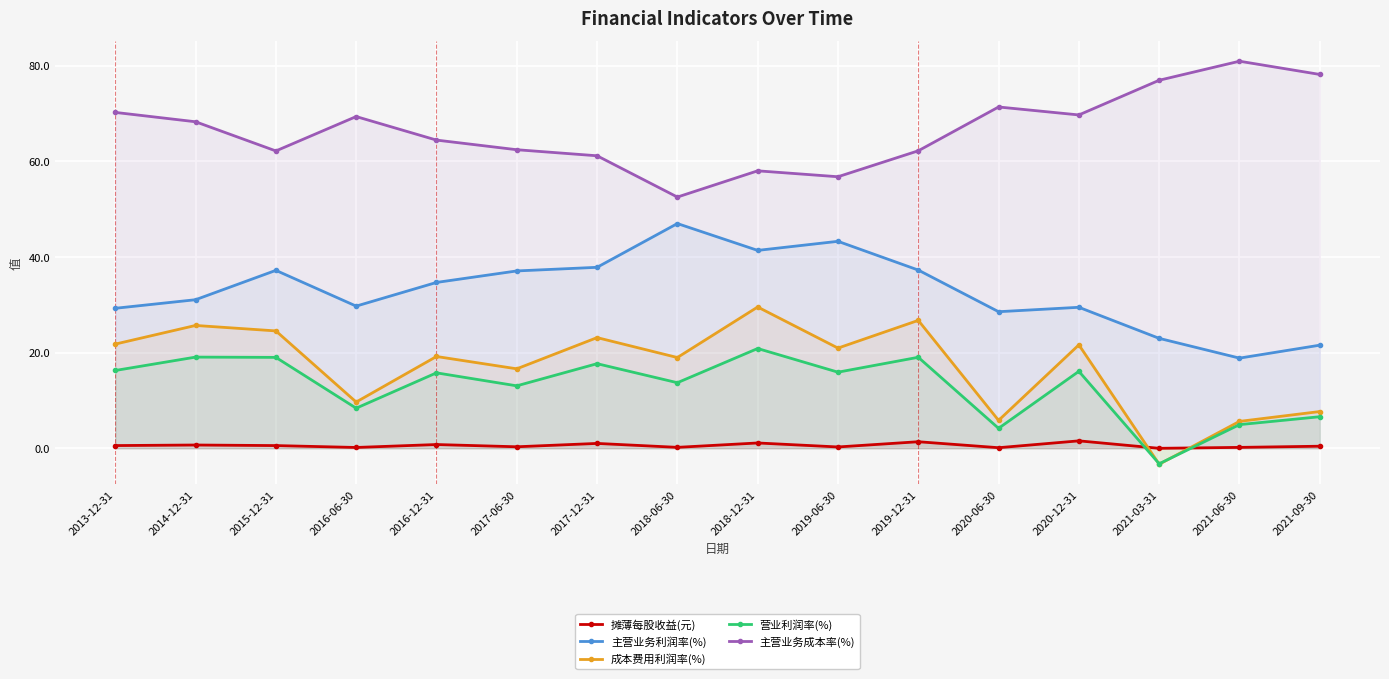

Reading left to right, transcribe all the data shown in this chart.

摊薄每股收益(元): 2013-12-31=0.5	2014-12-31=0.7	2015-12-31=0.5	2016-06-30=0.2	2016-12-31=0.8	2017-06-30=0.3	2017-12-31=1.0	2018-06-30=0.2	2018-12-31=1.1	2019-06-30=0.3	2019-12-31=1.4	2020-06-30=0.1	2020-12-31=1.5	2021-03-31=-0.0	2021-06-30=0.2	2021-09-30=0.4
主营业务利润率(%): 2013-12-31=29.3	2014-12-31=31.1	2015-12-31=37.2	2016-06-30=29.7	2016-12-31=34.7	2017-06-30=37.1	2017-12-31=37.8	2018-06-30=47.0	2018-12-31=41.4	2019-06-30=43.3	2019-12-31=37.3	2020-06-30=28.6	2020-12-31=29.5	2021-03-31=23.0	2021-06-30=18.8	2021-09-30=21.6
成本费用利润率(%): 2013-12-31=21.8	2014-12-31=25.7	2015-12-31=24.5	2016-06-30=9.7	2016-12-31=19.2	2017-06-30=16.6	2017-12-31=23.1	2018-06-30=19.0	2018-12-31=29.5	2019-06-30=20.9	2019-12-31=26.7	2020-06-30=5.8	2020-12-31=21.6	2021-03-31=-3.4	2021-06-30=5.6	2021-09-30=7.7
营业利润率(%): 2013-12-31=16.3	2014-12-31=19.1	2015-12-31=19.0	2016-06-30=8.4	2016-12-31=15.8	2017-06-30=13.0	2017-12-31=17.7	2018-06-30=13.7	2018-12-31=20.9	2019-06-30=15.9	2019-12-31=19.0	2020-06-30=4.2	2020-12-31=16.1	2021-03-31=-3.3	2021-06-30=4.9	2021-09-30=6.6
主营业务成本率(%): 2013-12-31=70.3	2014-12-31=68.3	2015-12-31=62.2	2016-06-30=69.4	2016-12-31=64.5	2017-06-30=62.4	2017-12-31=61.2	2018-06-30=52.5	2018-12-31=58.0	2019-06-30=56.8	2019-12-31=62.2	2020-06-30=71.4	2020-12-31=69.7	2021-03-31=77.0	2021-06-30=81.0	2021-09-30=78.2